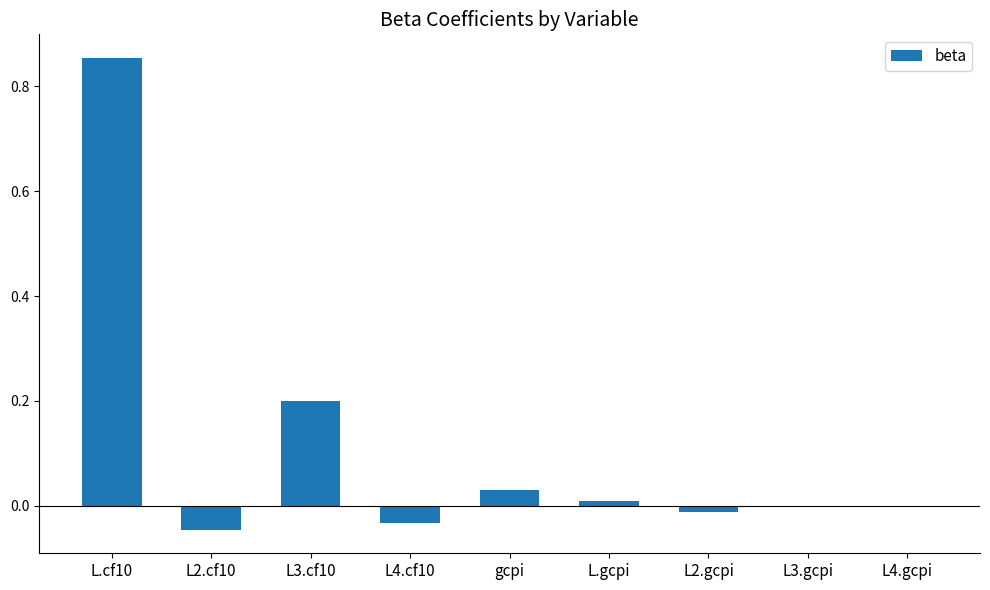

At which category does the chart reach its peak across all series?

L.cf10